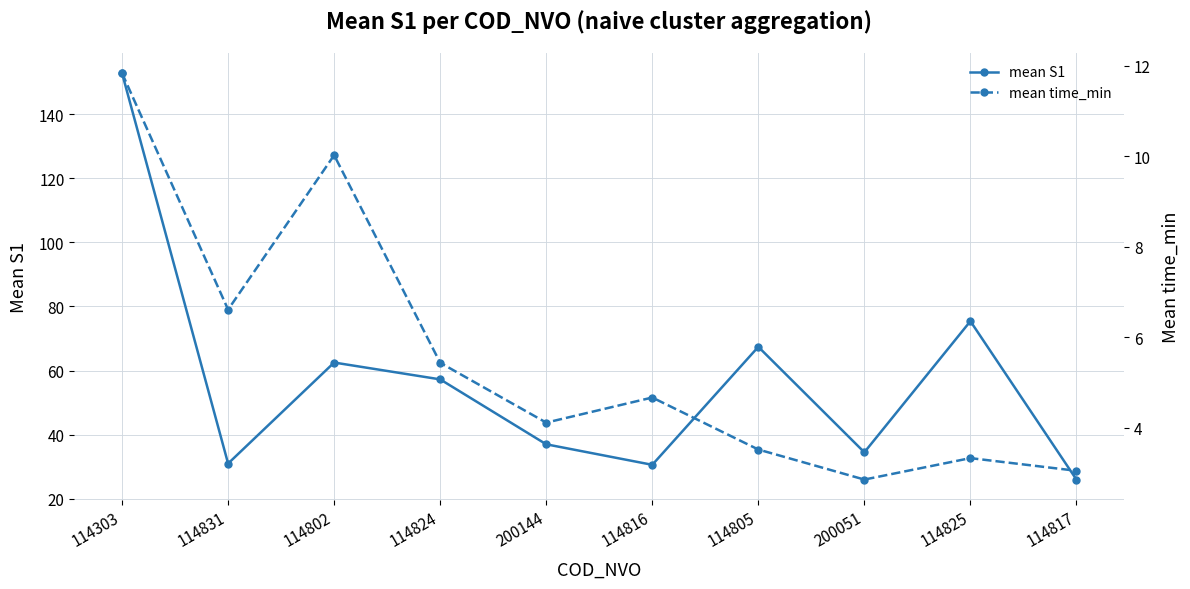

How many data points does each series have?

10